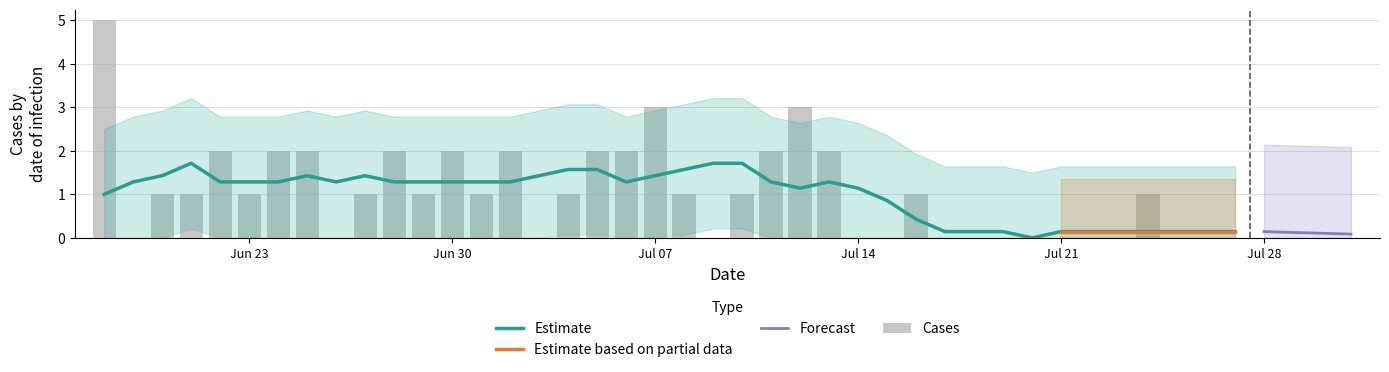

What is the maximum value shown in the chart?

5